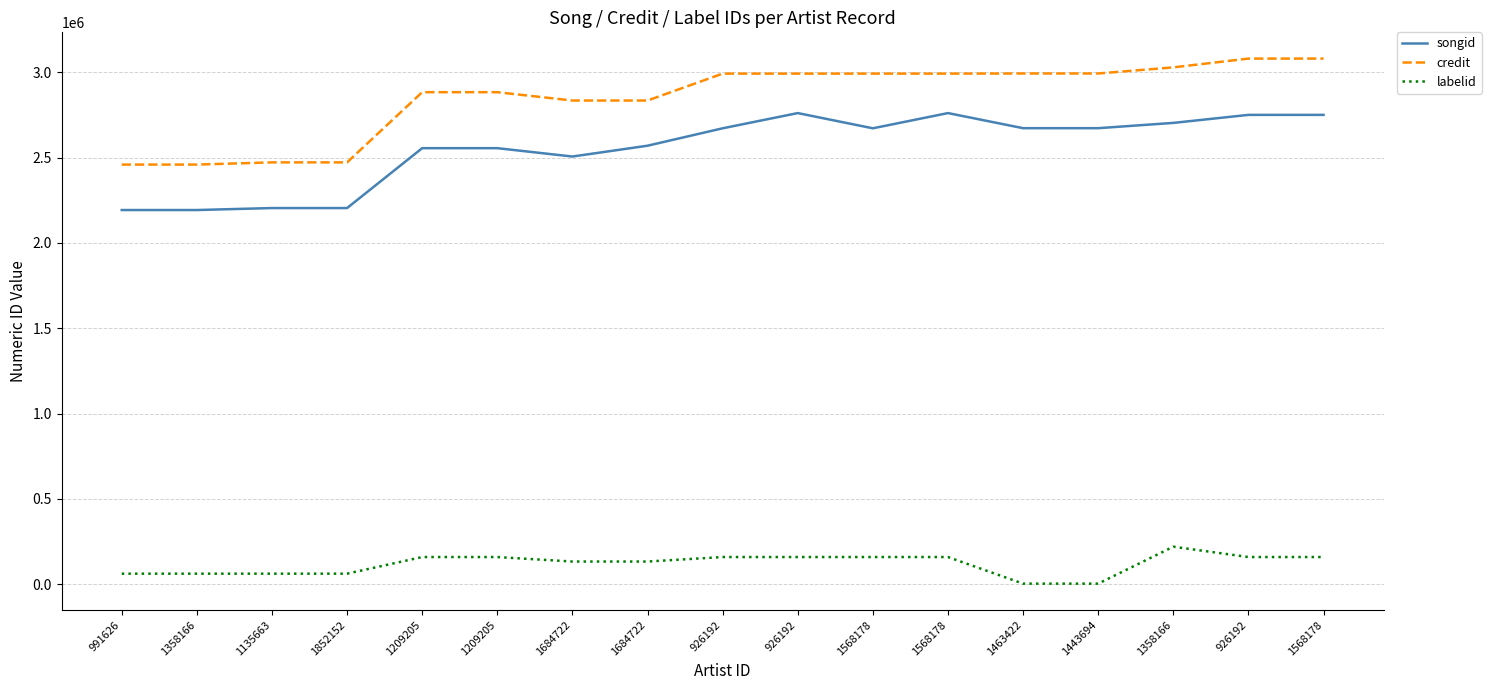

How many lines are shown in the chart?

3